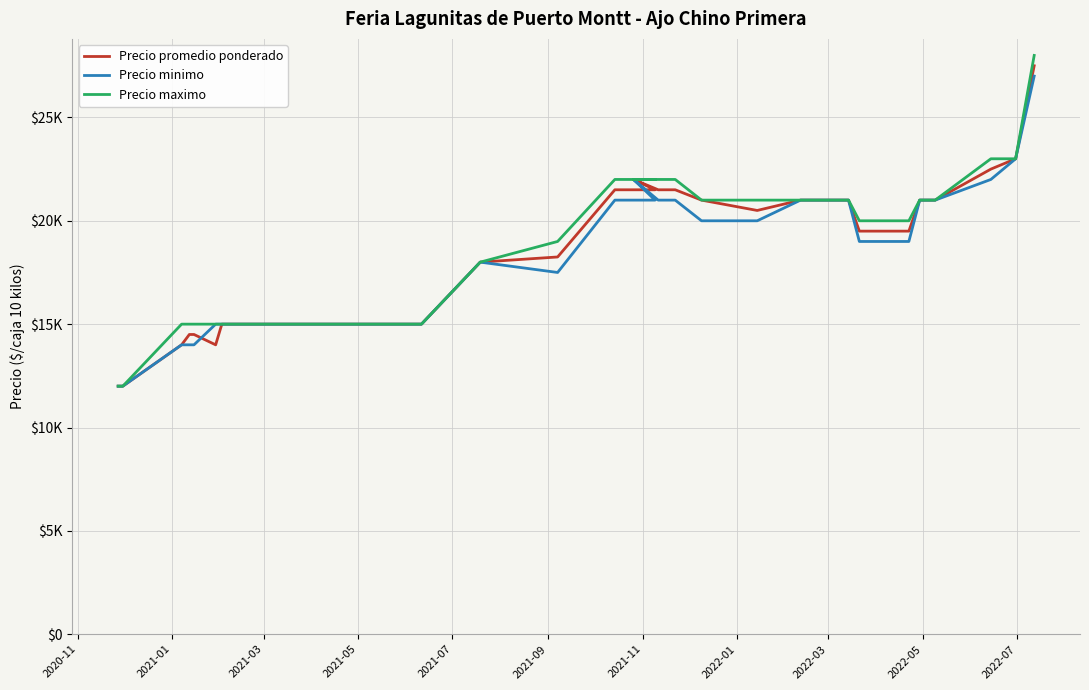

At how many categories does at least one series exceed 14802?

34